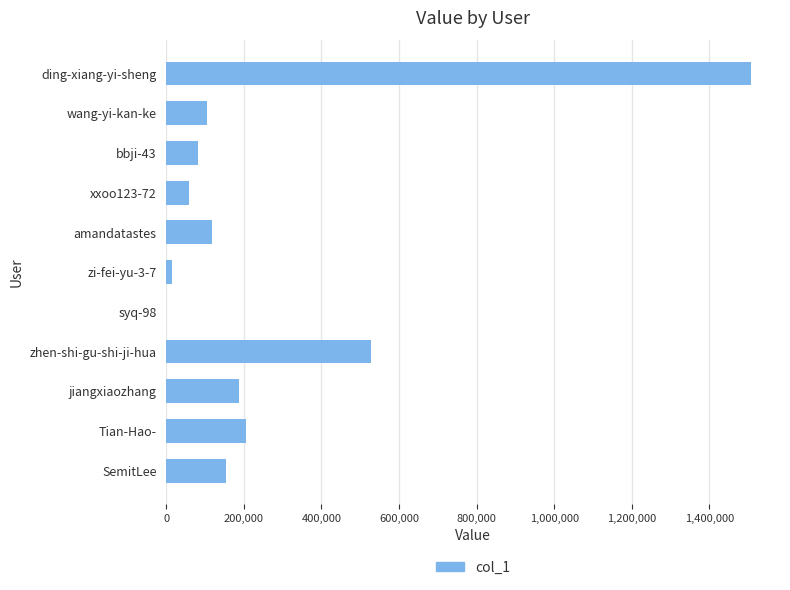

Reading top to bottom, transcribe all the data shown in this chart.

ding-xiang-yi-sheng=1506900	wang-yi-kan-ke=105716	bbji-43=82822	xxoo123-72=57594	amandatastes=116780	zi-fei-yu-3-7=14494	syq-98=2	zhen-shi-gu-shi-ji-hua=526767	jiangxiaozhang=188036	Tian-Hao-=204254	SemitLee=153119